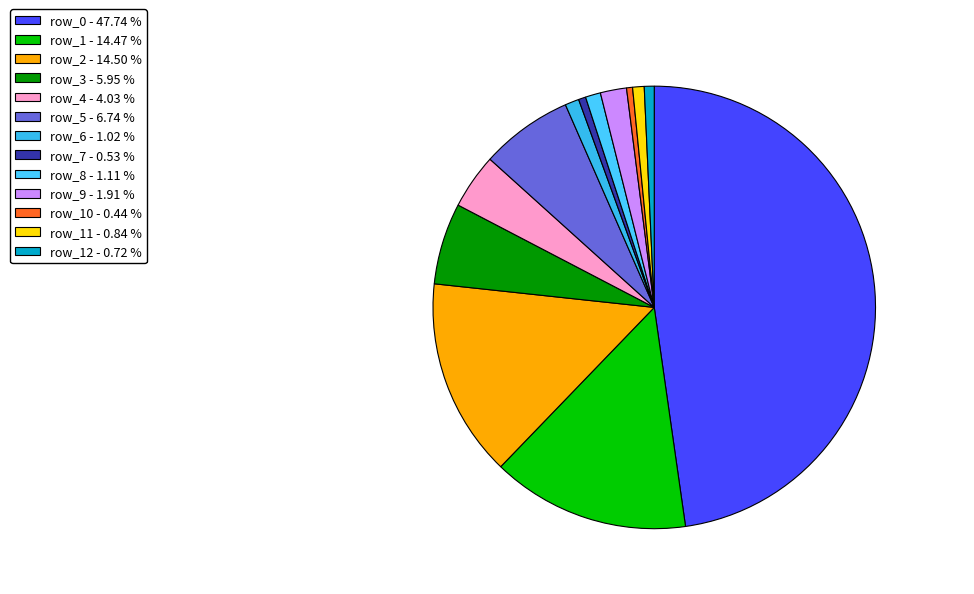

Count the number of slices in the pie.

13